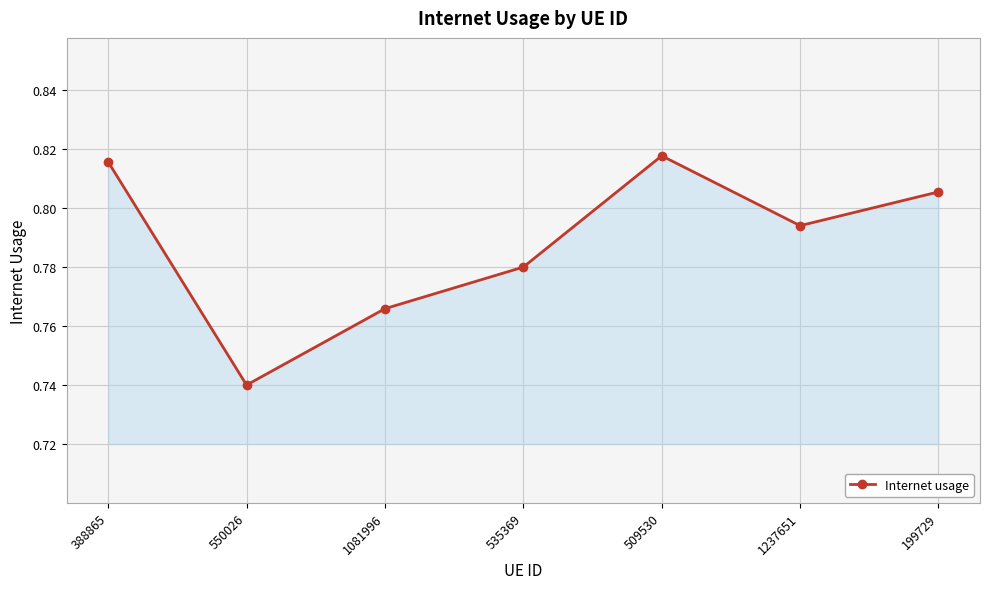

What is the sum of the values at 199729 and 1237651?

1.6